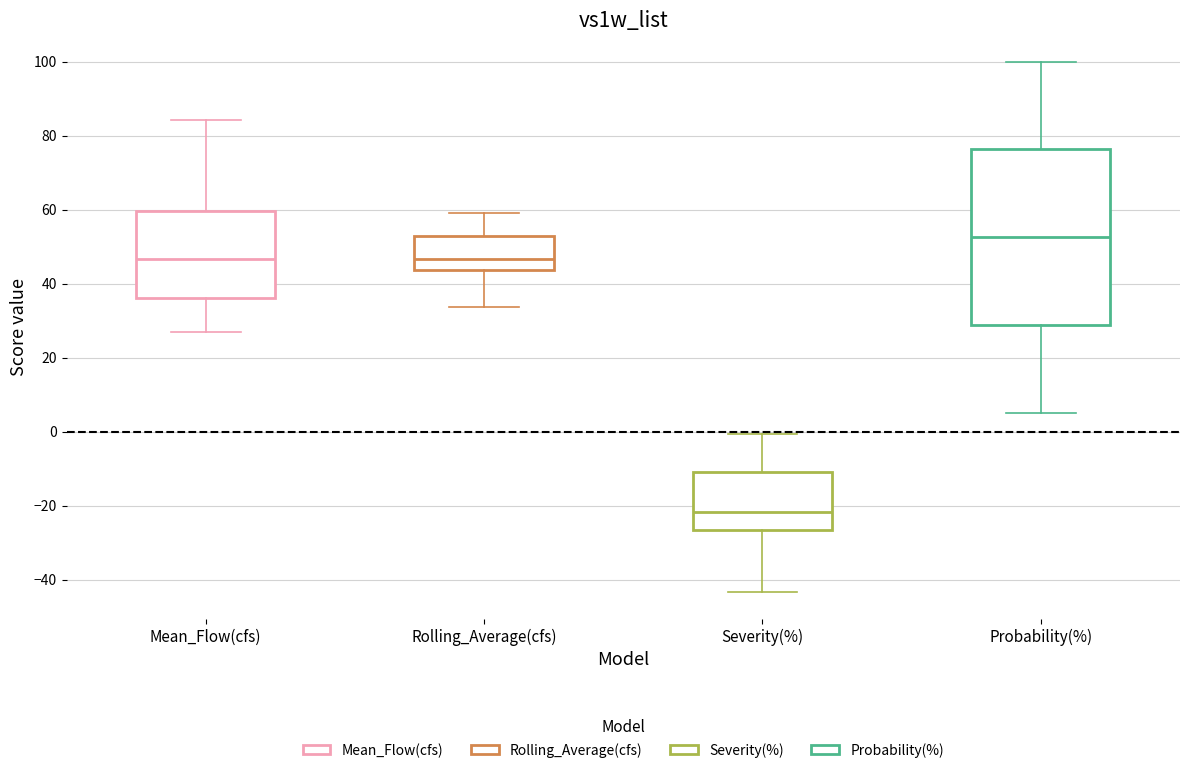

Which box has the highest median line?

Probability(%)